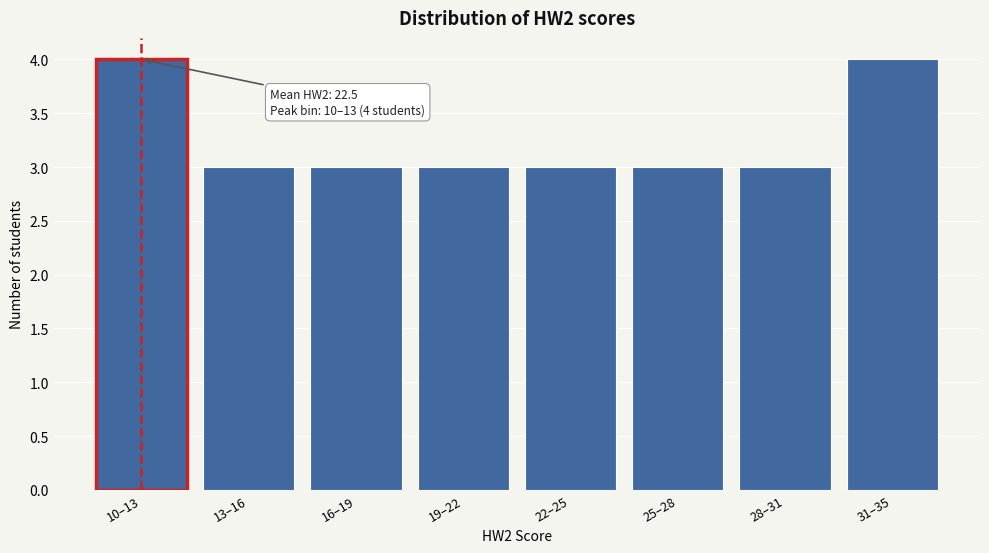

Reading left to right, transcribe all the data shown in this chart.

4	3	3	3	3	3	3	4